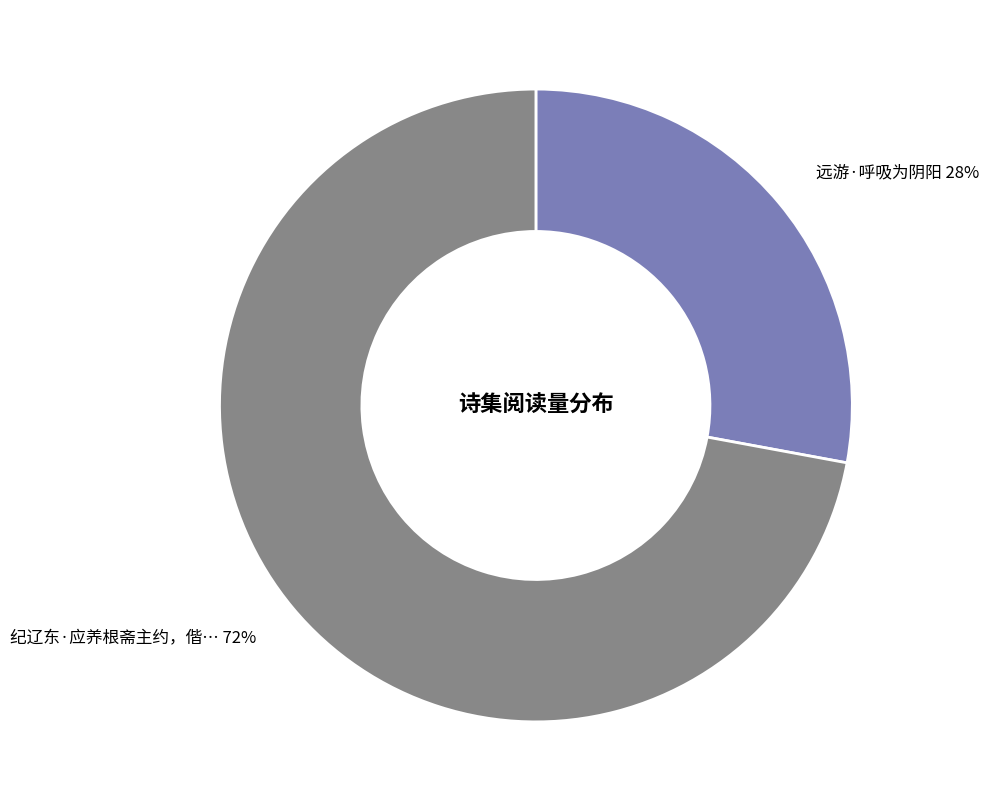

To the nearest percent, what is the difference between the largest and smallest slice percentages?

44%